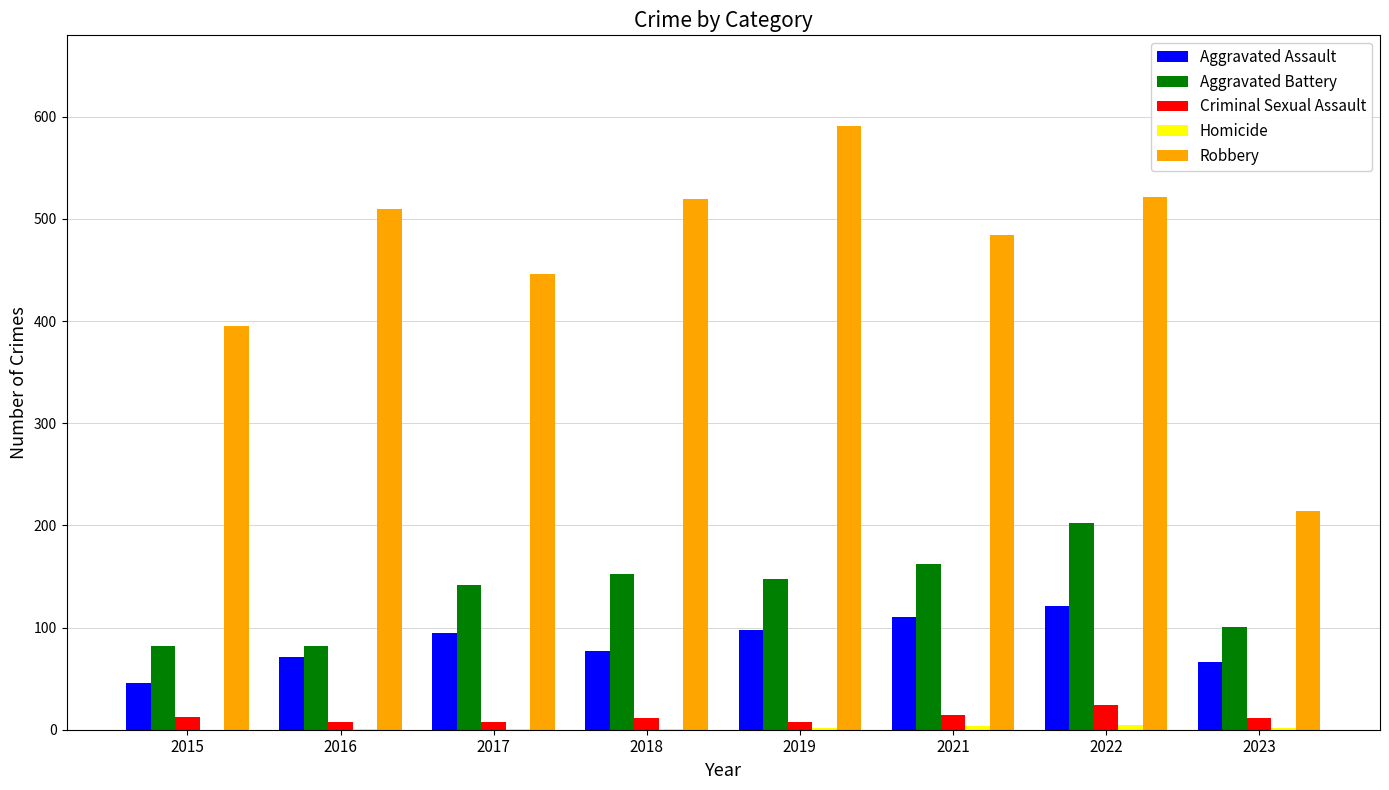

Which series has the largest total across all categories?

Robbery